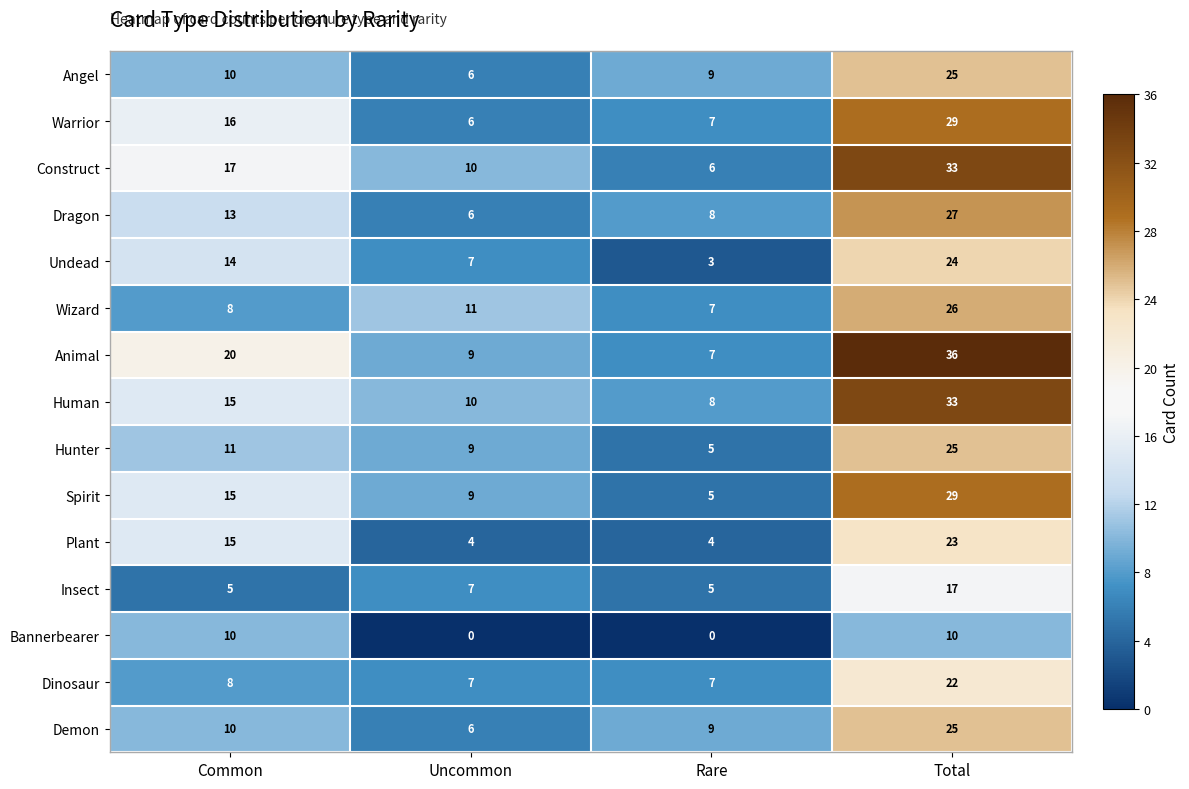

What is the minimum value for Animal?

7